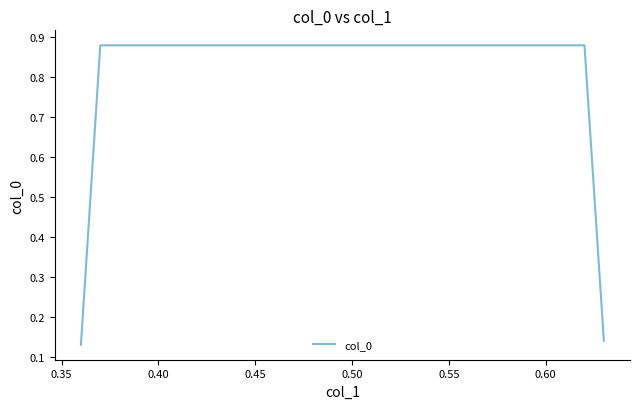

What is the difference between the maximum and second lowest values?

0.7